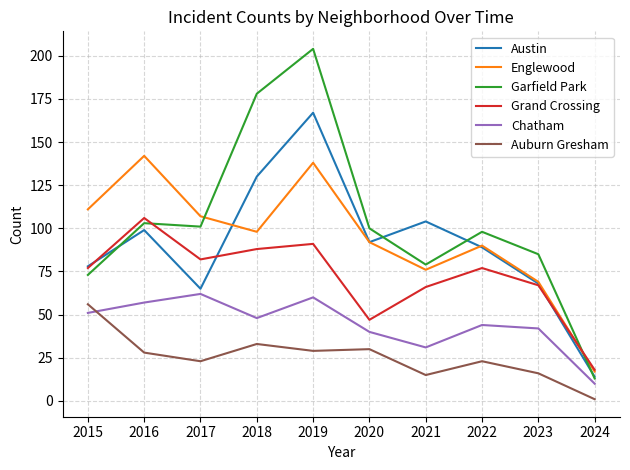

Which series changed the most between 2020 and 2023?

Austin